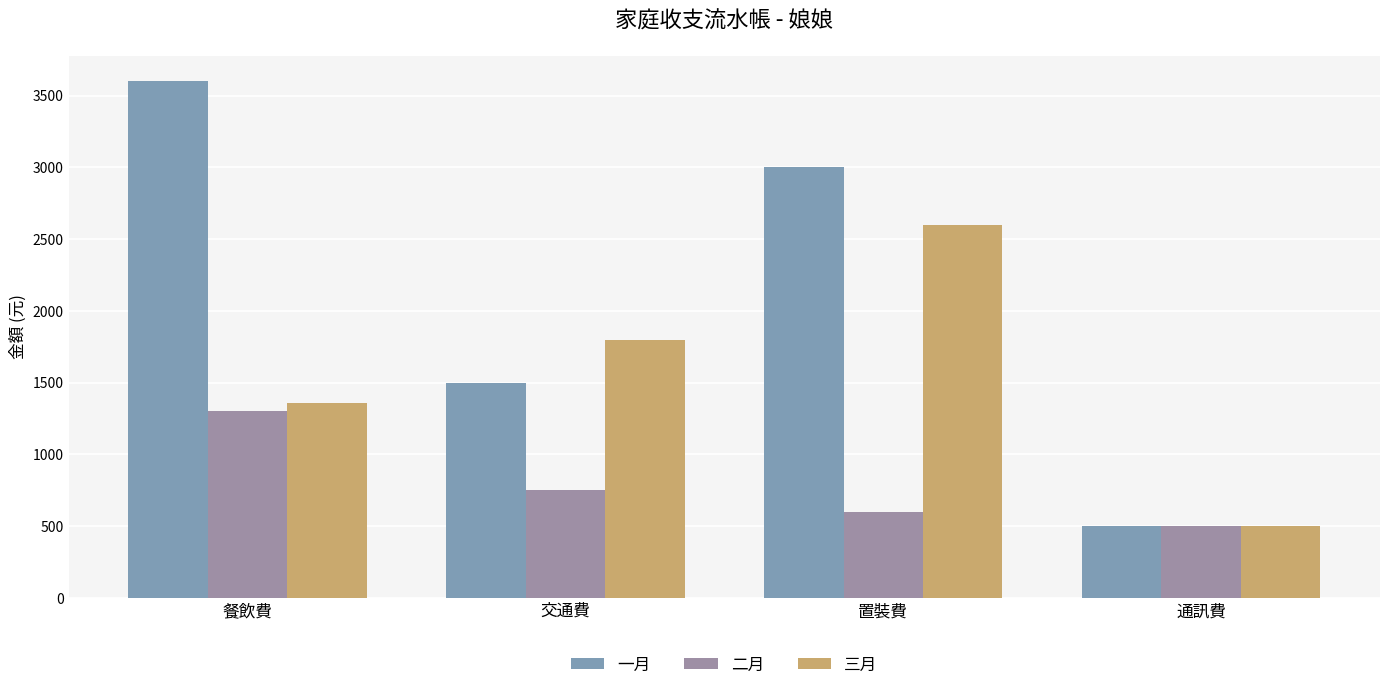

How many 三月 values are between 1360 and 2600?

3